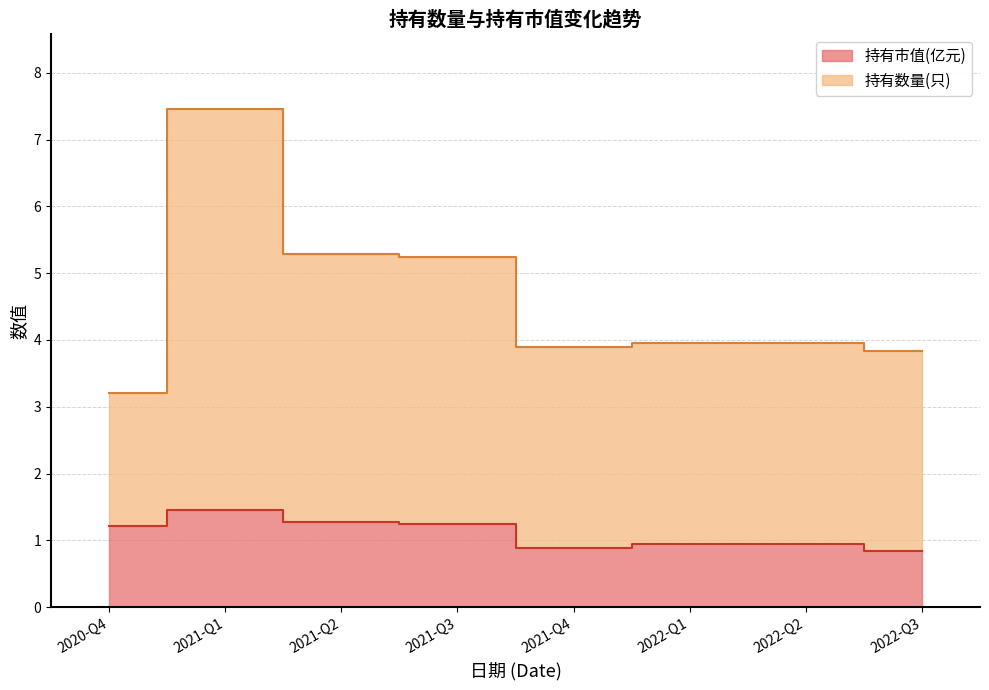

At which label is 持有数量(只) closest to 5?

2021-Q3